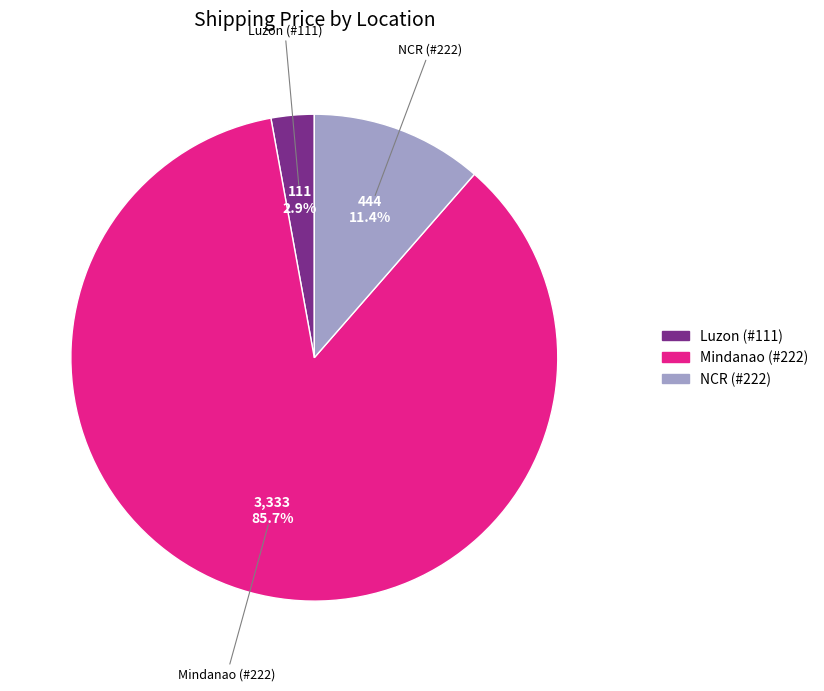

Which has a higher value, Mindanao (#222) or Luzon (#111)?

Mindanao (#222)